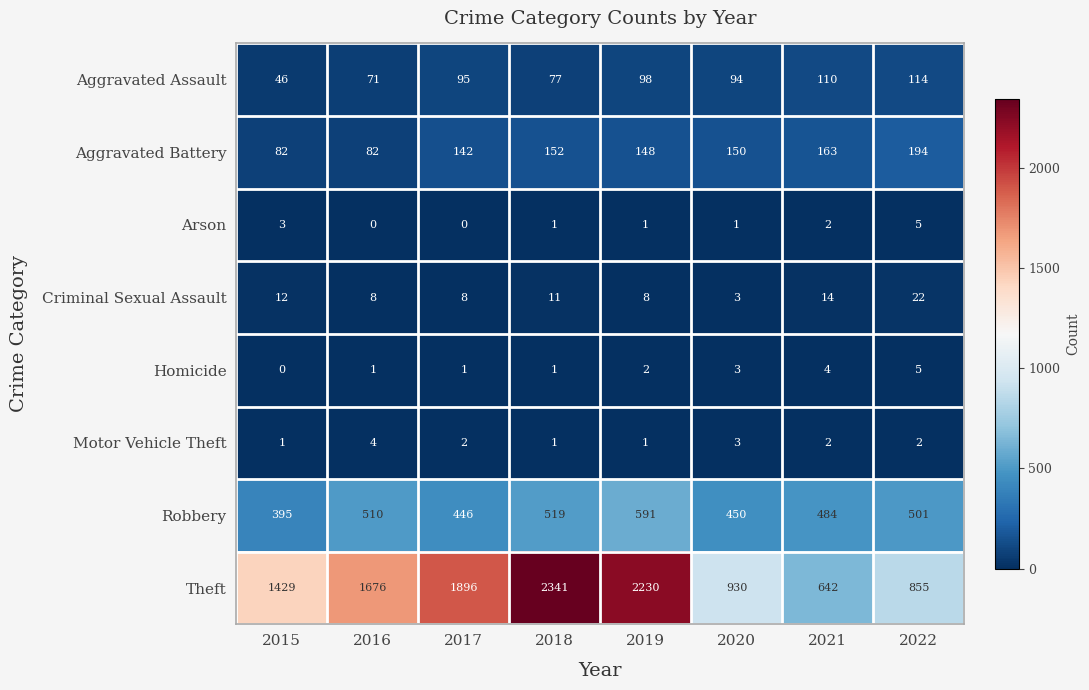

At how many categories does at least one series exceed 746?

7